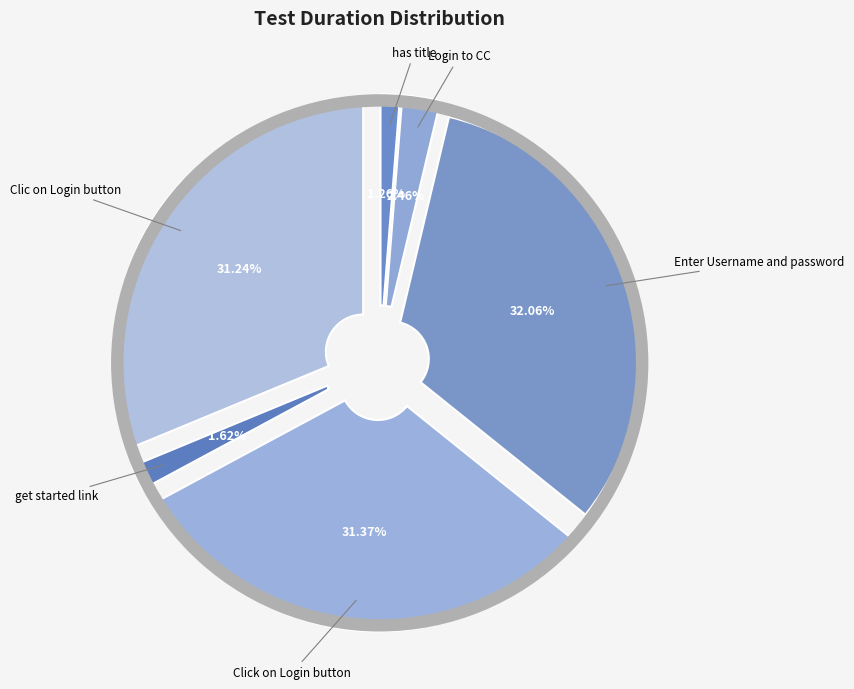

What percentage is NOT represented by Enter Username and password?

67.9%